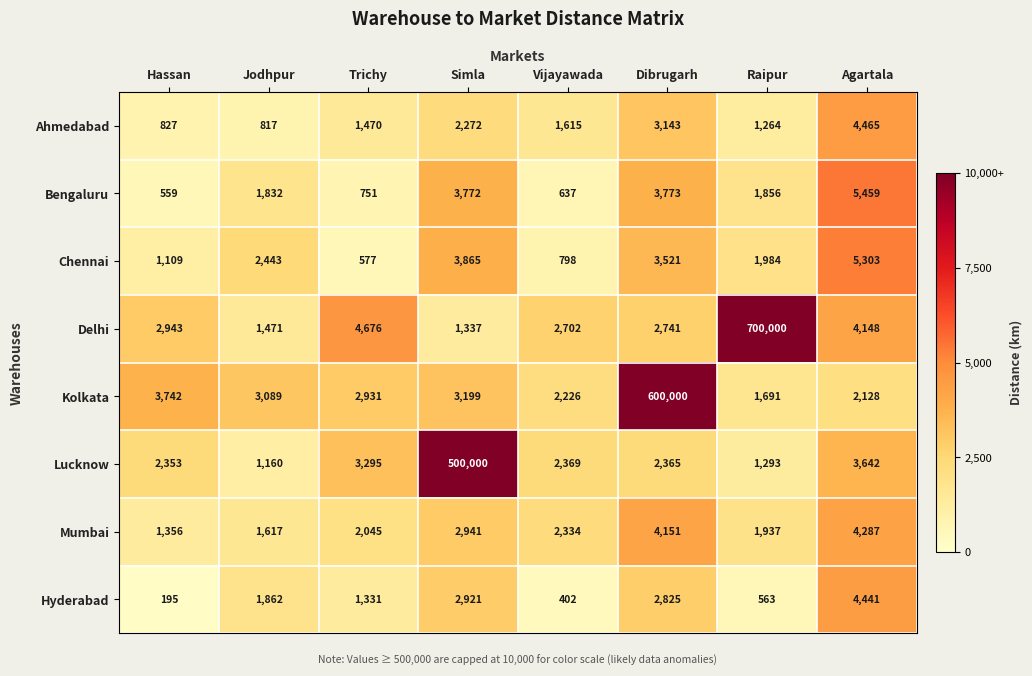

Which series has the widest spread of values?

Delhi